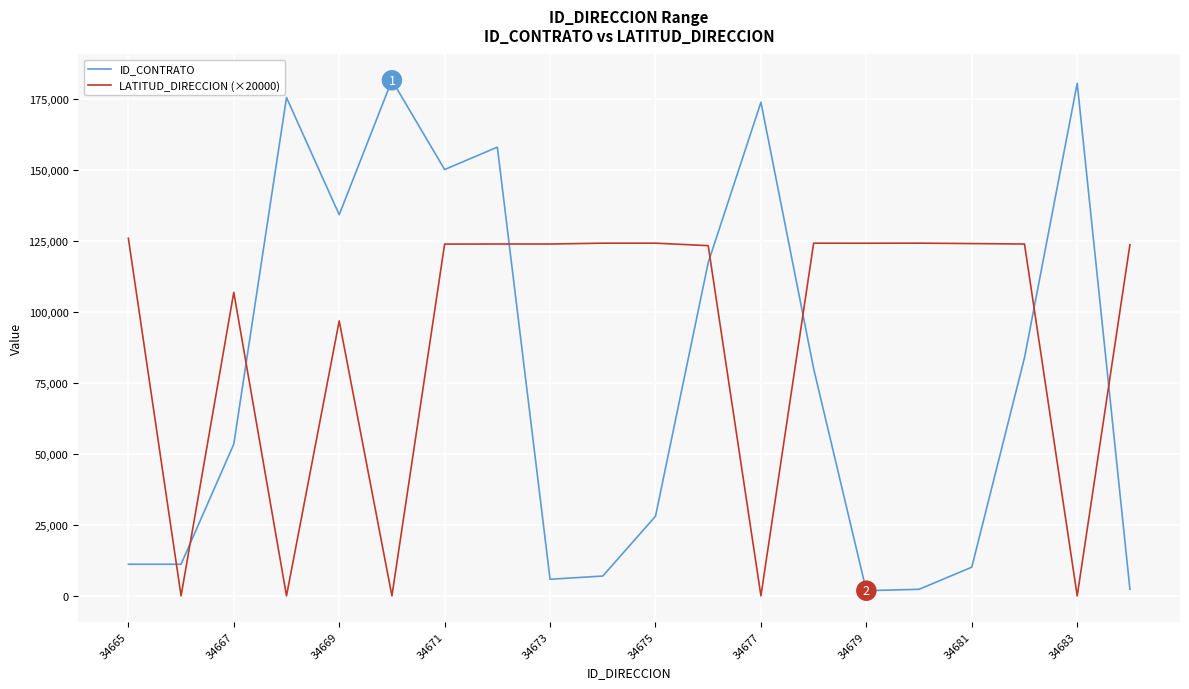

Which series has the largest total across all categories?

LATITUD_DIRECCION (×20000)